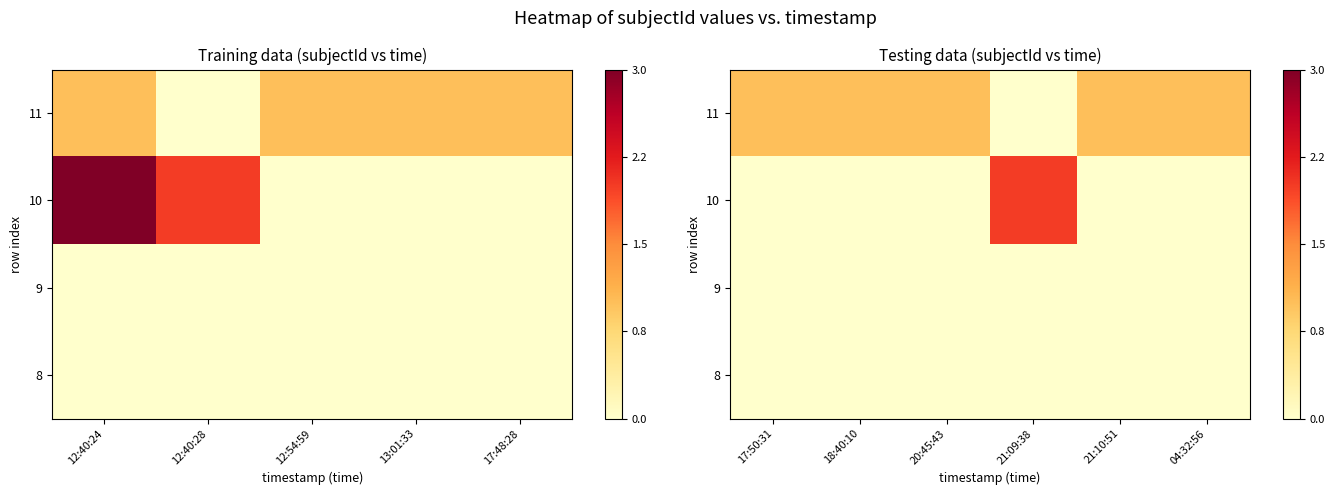

At how many categories does at least one series exceed 0?

6